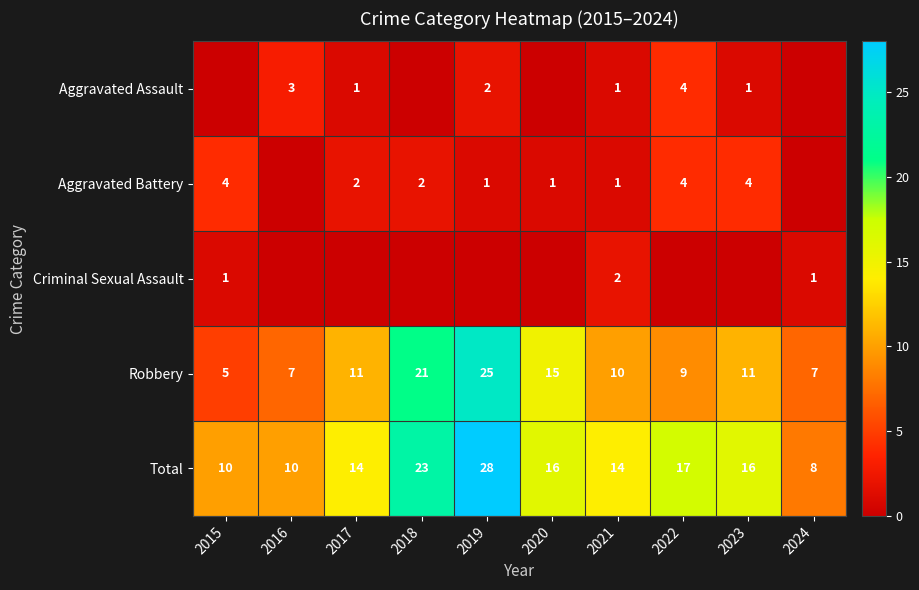

What is the difference between the maximum and minimum values in the Total series?

20